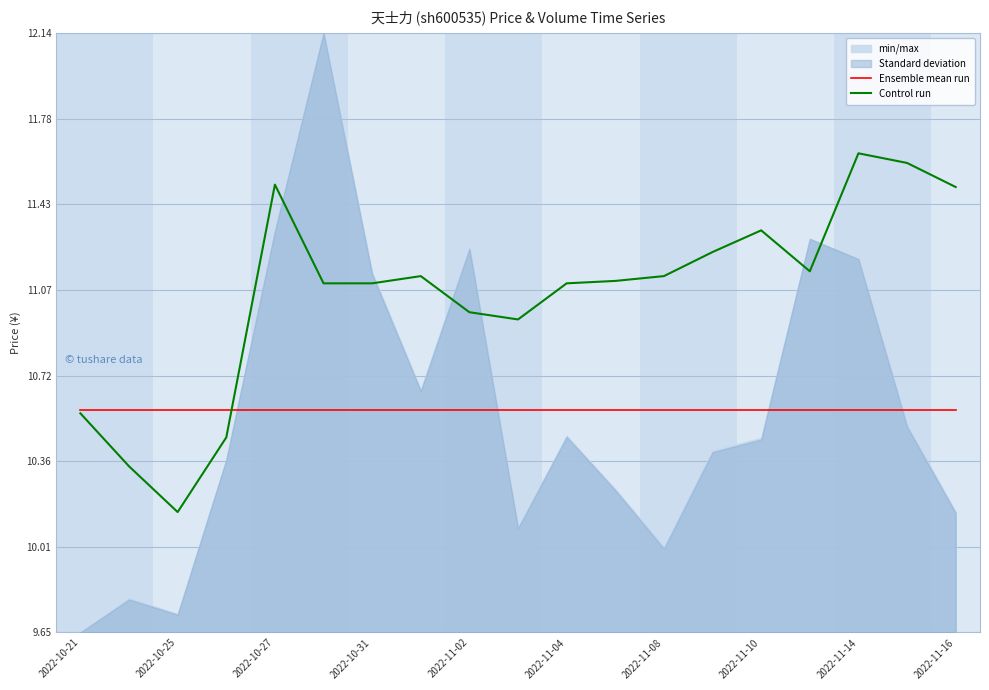

At which label is Control run closest to 10?

2022-10-25